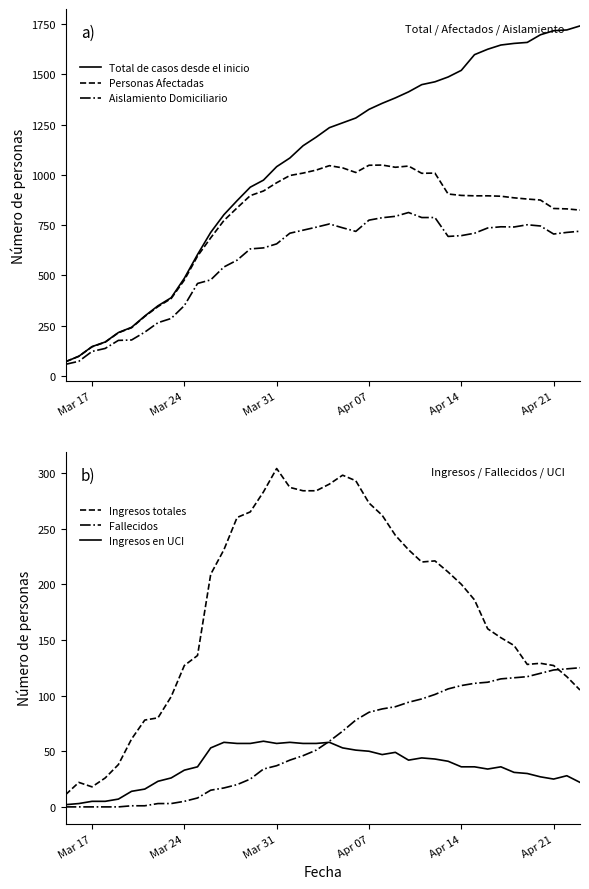

The value of Aislamiento Domiciliario at Apr 21 is 1096. True or false?

False